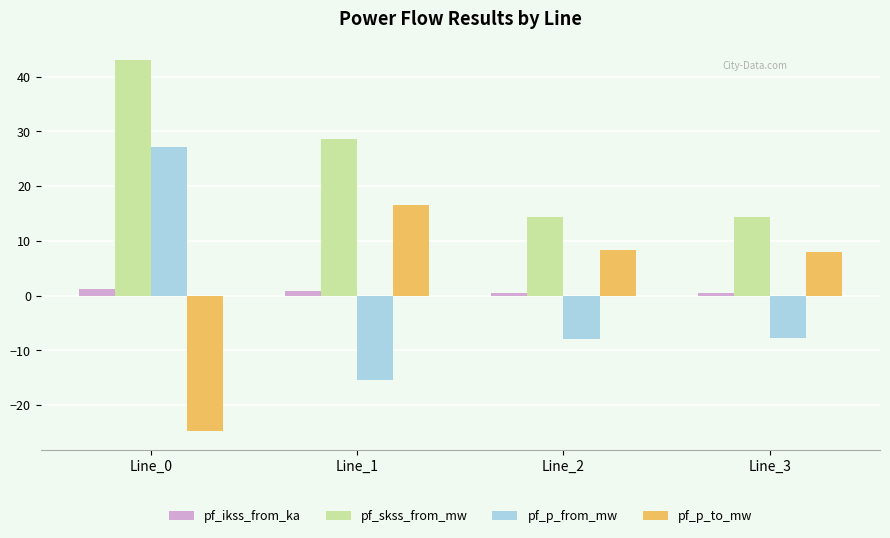

How many bars are there in total?

16